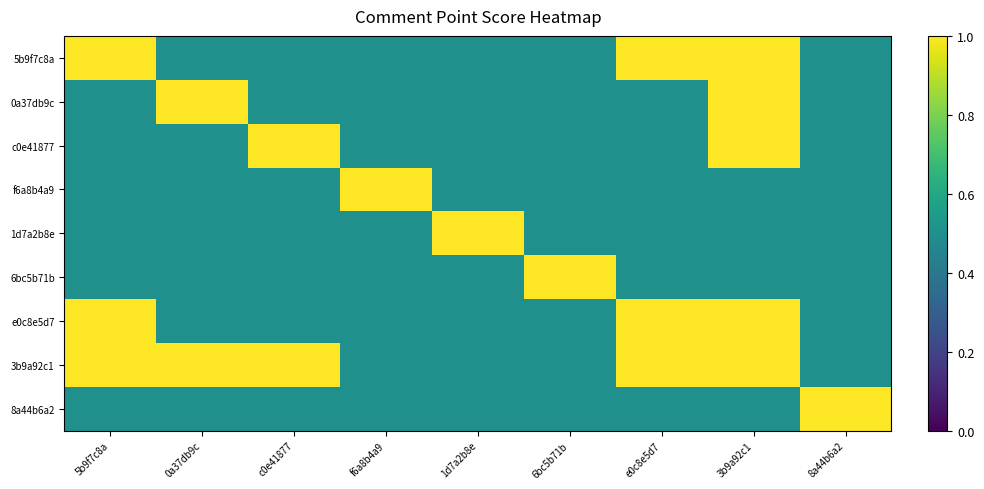

At which category does the chart reach its peak across all series?

5b9f7c8a